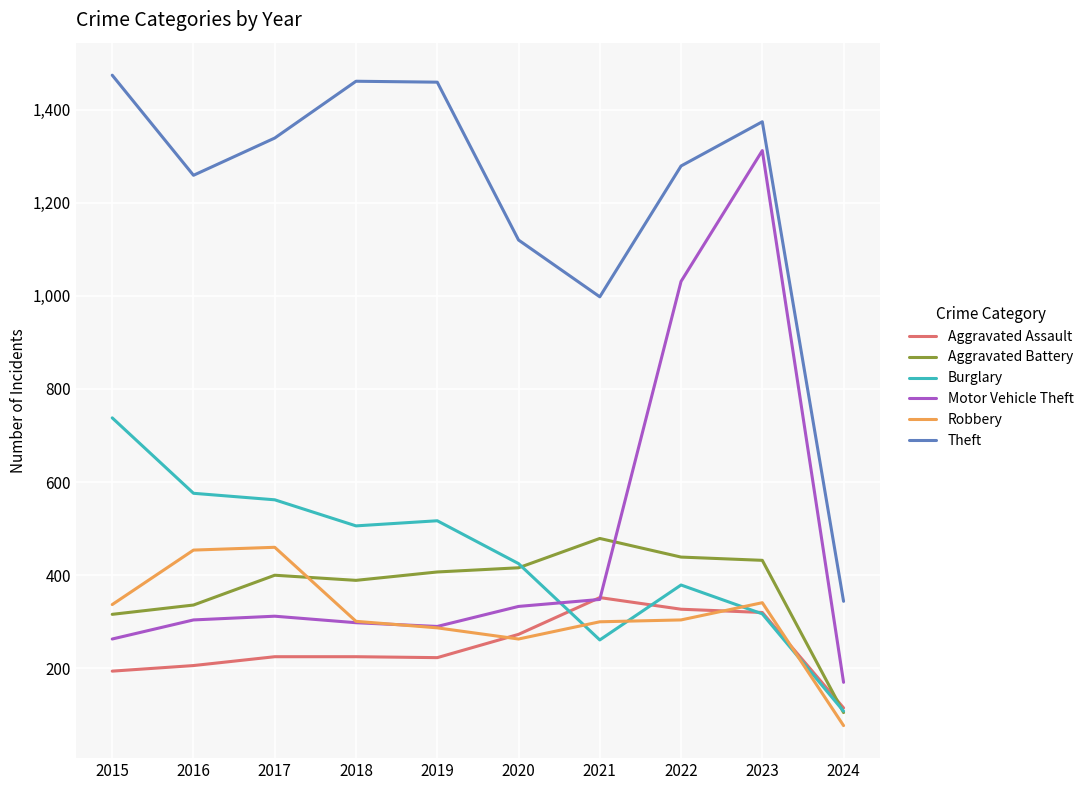

List the series in order of their peak value, highest first.

Theft, Motor Vehicle Theft, Burglary, Aggravated Battery, Robbery, Aggravated Assault